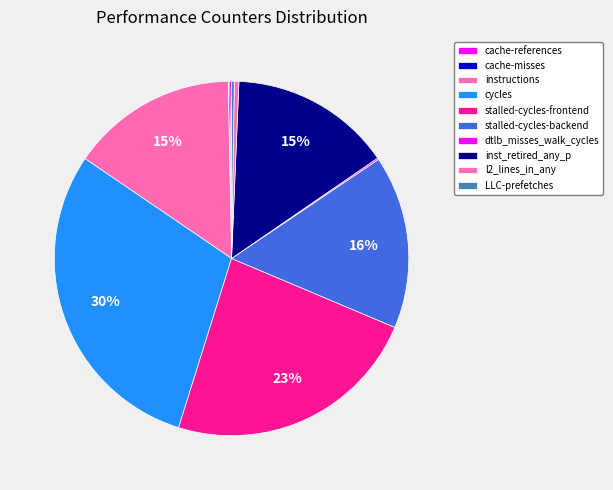

Rank the categories by value from highest to lowest.

cycles, stalled-cycles-frontend, stalled-cycles-backend, instructions, inst_retired_any_p, l2_lines_in_any, LLC-prefetches, cache-references, dtlb_misses_walk_cycles, cache-misses